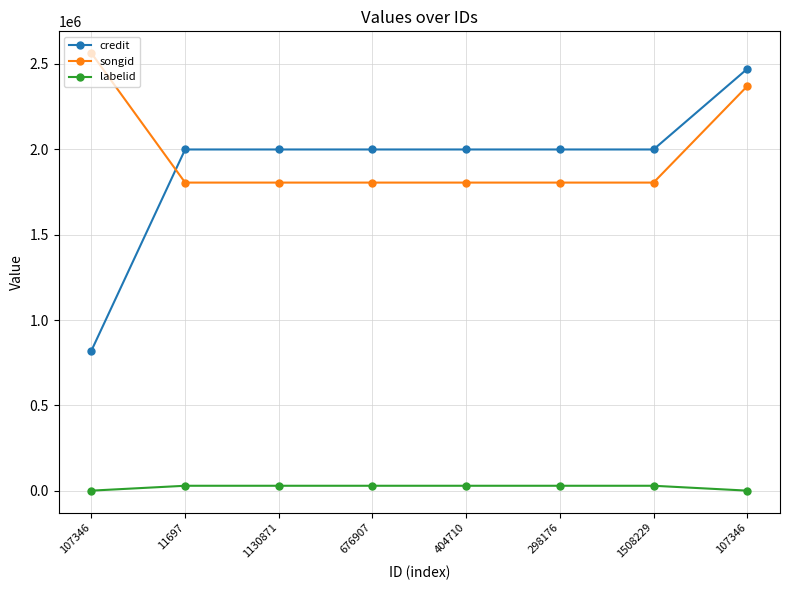

How many values in the songid series exceed 1804899?

2